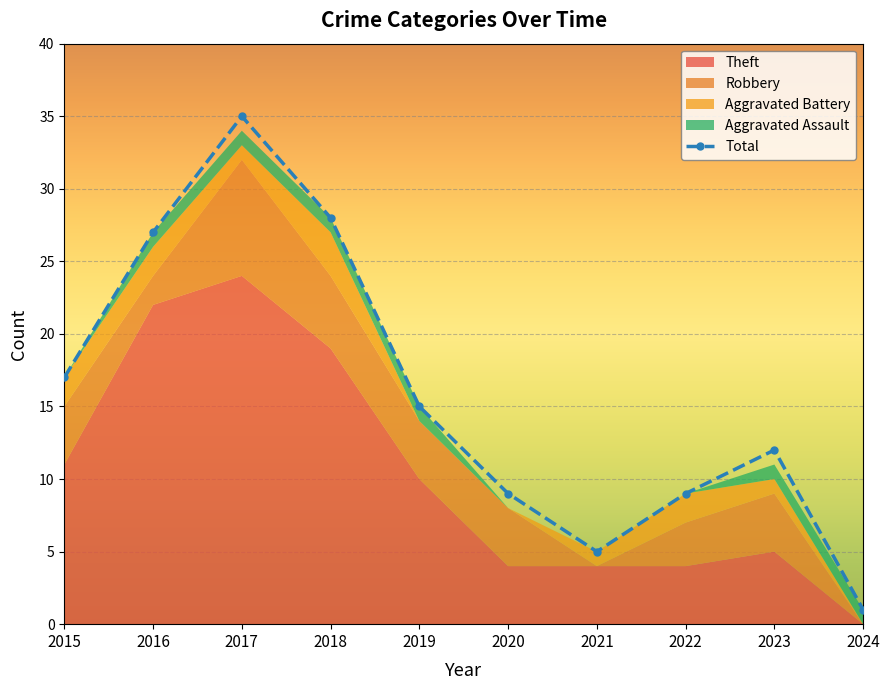

Between 2018 and 2024, which series saw the biggest shift?

Total